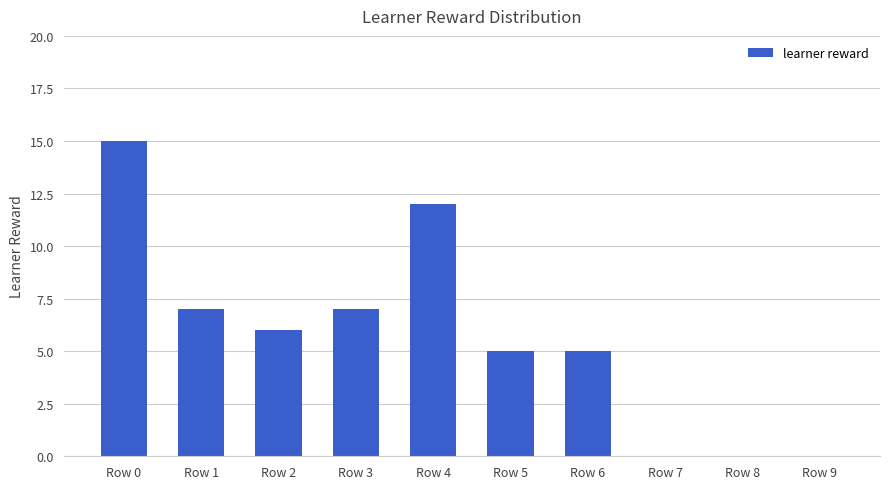

Reading left to right, list all the values displayed in this chart.

Row 0=15	Row 1=7	Row 2=6	Row 3=7	Row 4=12	Row 5=5	Row 6=5	Row 7=0	Row 8=0	Row 9=0